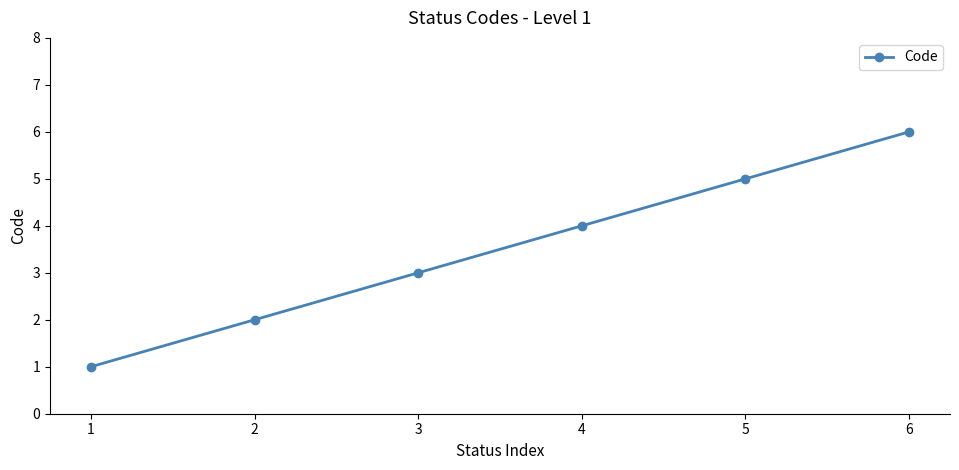

Reading left to right, list all the values displayed in this chart.

1	2	3	4	5	6